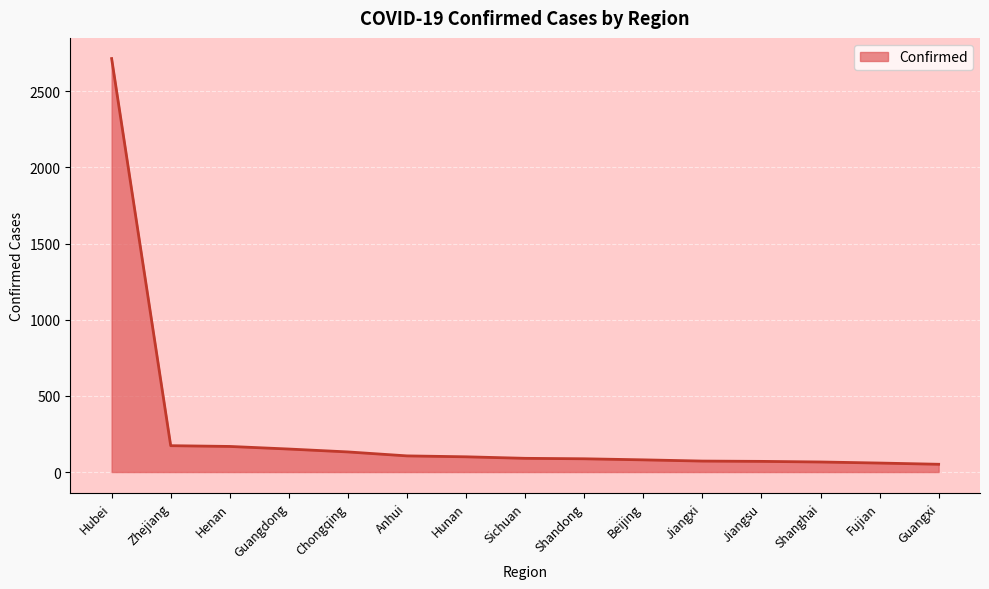

True or false: the data shows 173 at Zhejiang.

True